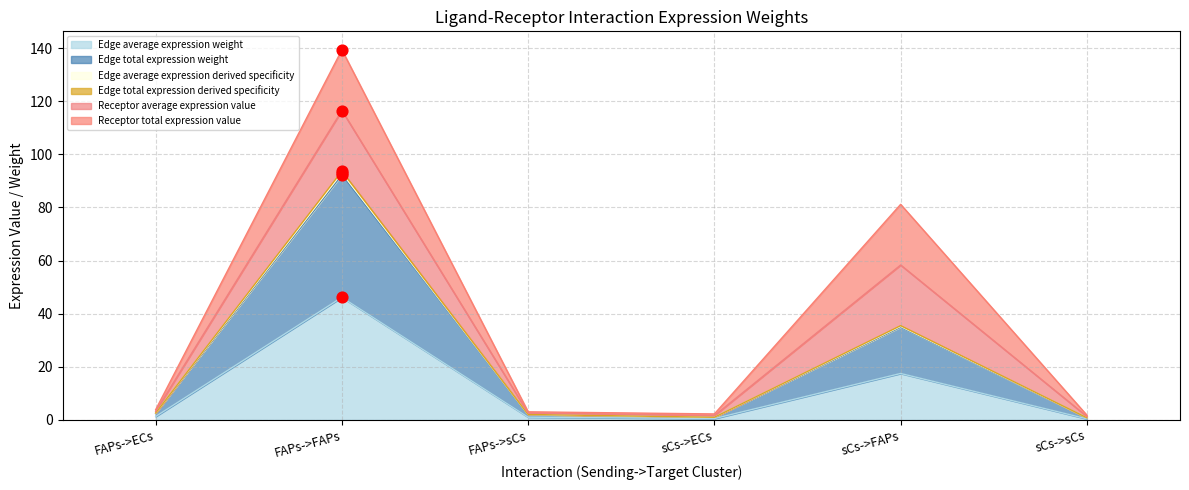

At which category is the sum across all series the highest?

FAPs->FAPs